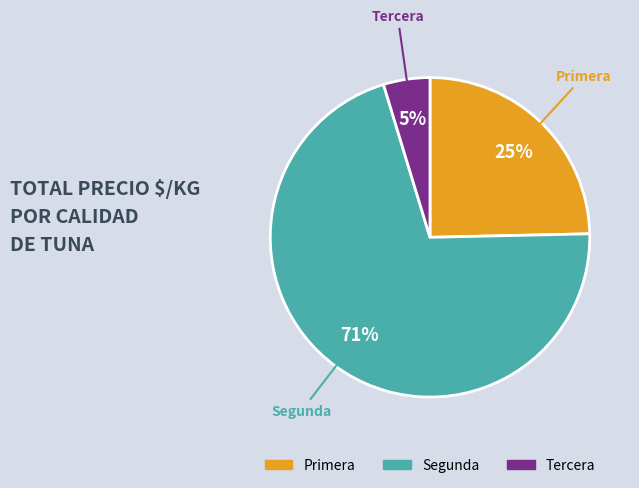

To the nearest percent, what is the difference between the Primera and Tercera slice percentages?

20%